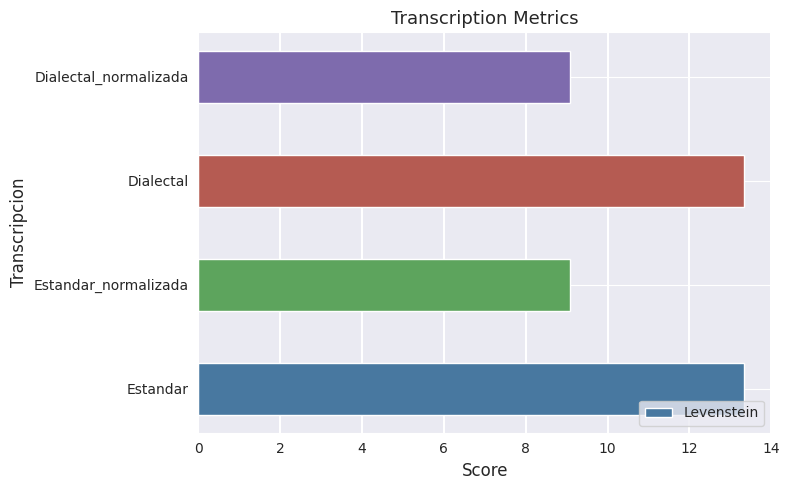

Does the chart contain stacked bars?

No